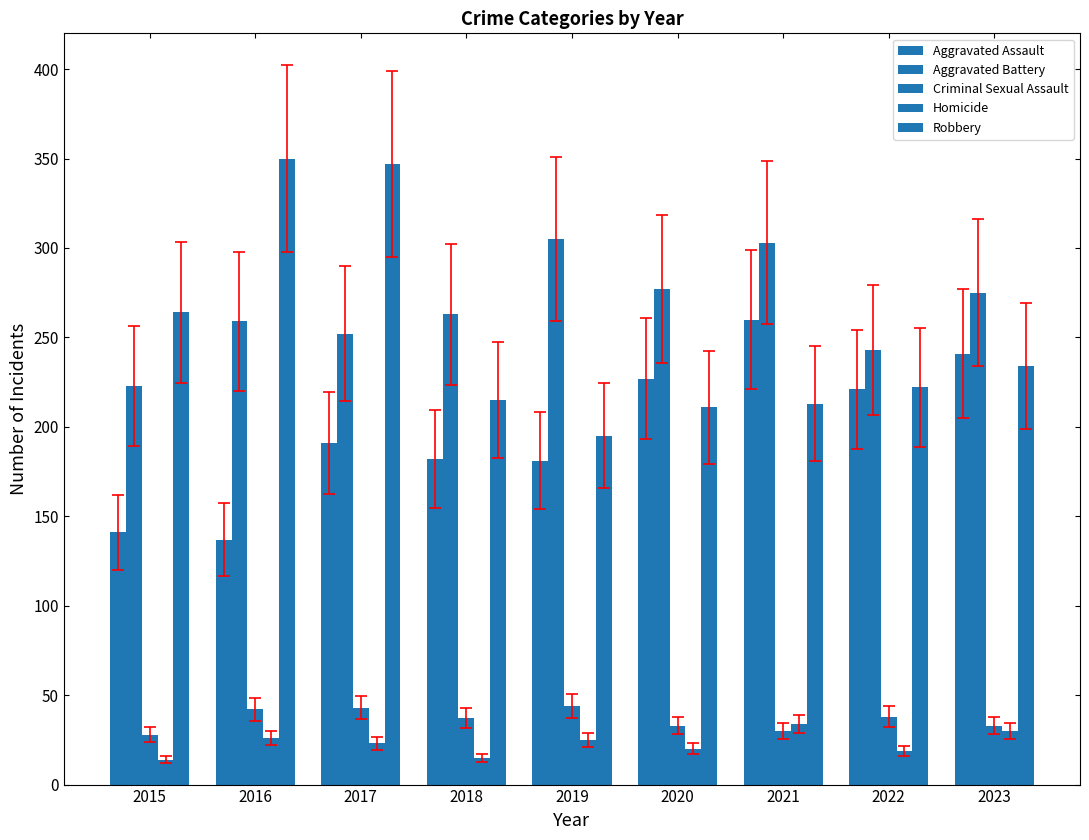

Reading right to left, list all the values displayed in this chart.

Aggravated Assault: 241	221	260	227	181	182	191	137	141
Aggravated Battery: 275	243	303	277	305	263	252	259	223
Criminal Sexual Assault: 33	38	30	33	44	37	43	42	28
Homicide: 30	19	34	20	25	15	23	26	14
Robbery: 234	222	213	211	195	215	347	350	264